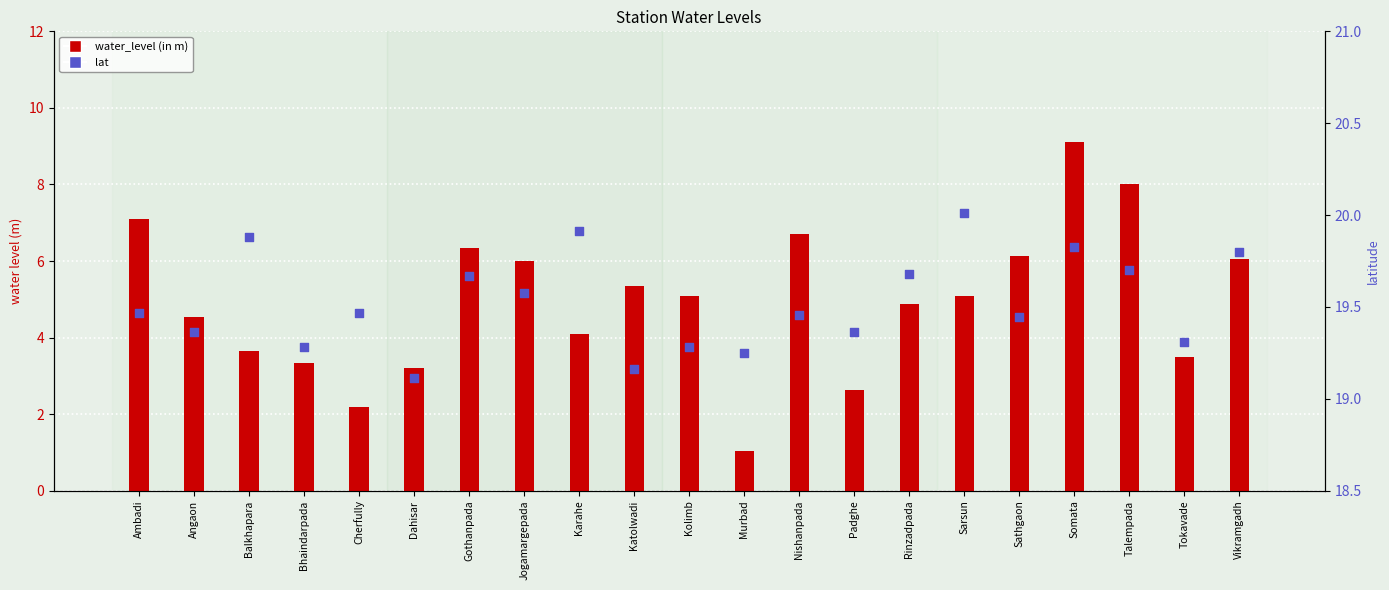

What are all the series names shown in the legend?

water_level (in m), lat